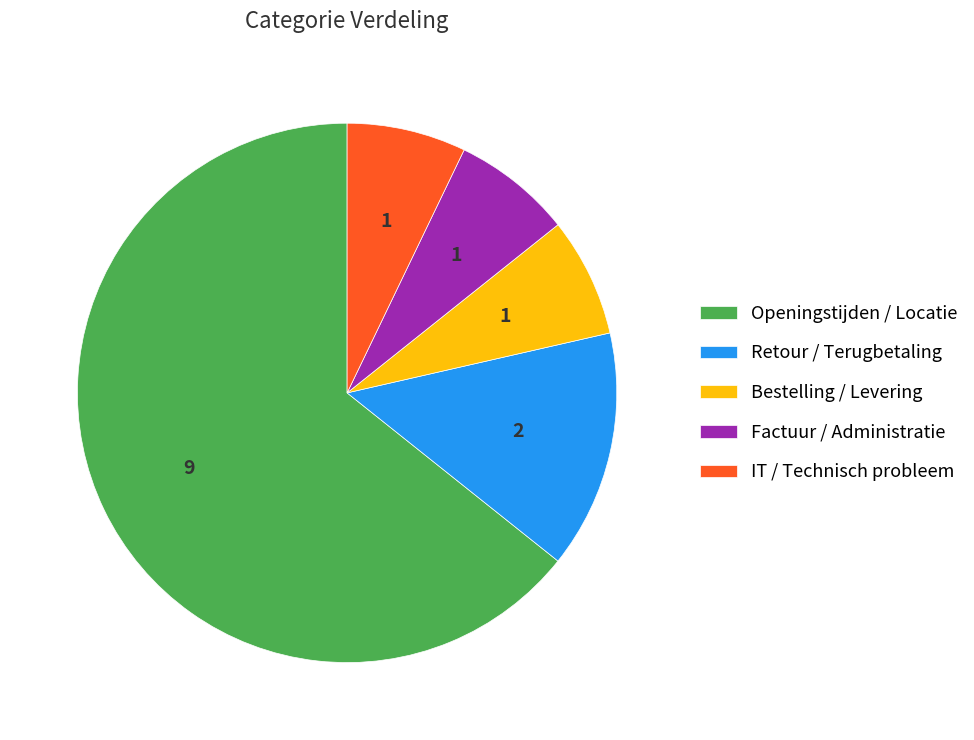

Combined, do IT / Technisch probleem and Openingstijden / Locatie account for over 50%?

Yes